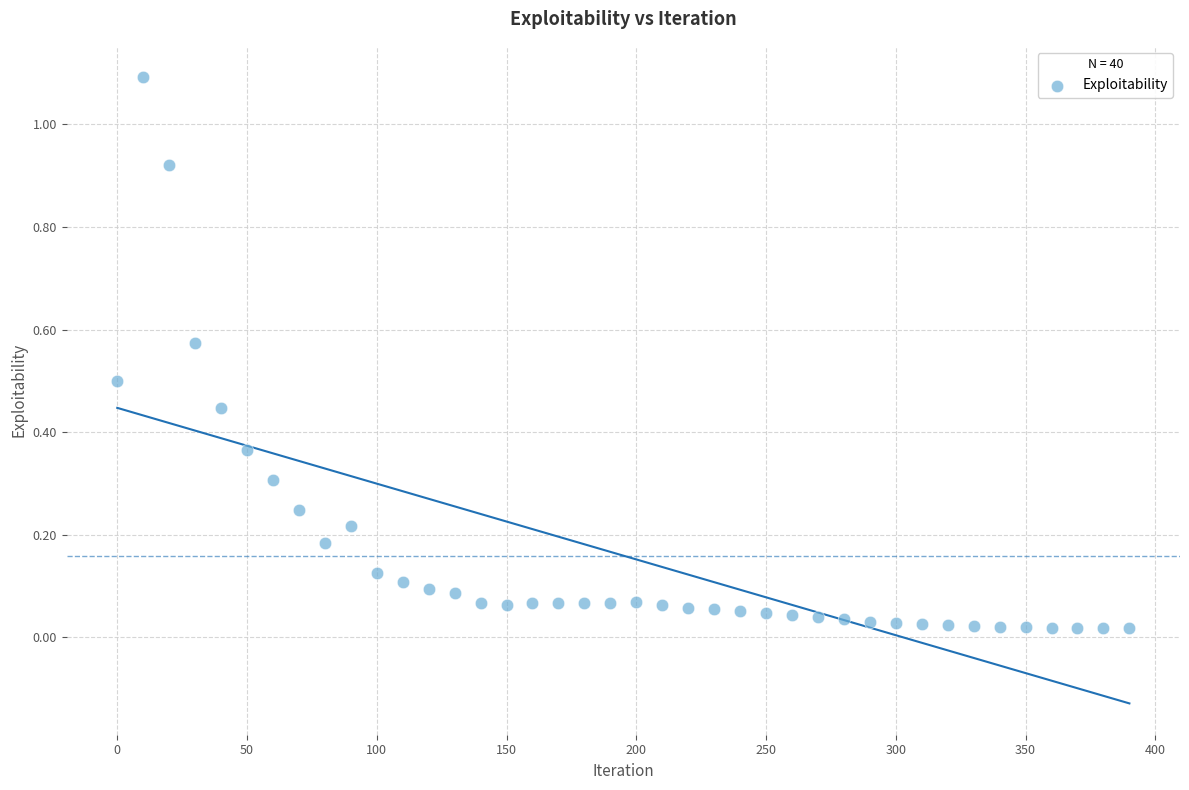

What is the range of Y values (max minus min)?

1.1